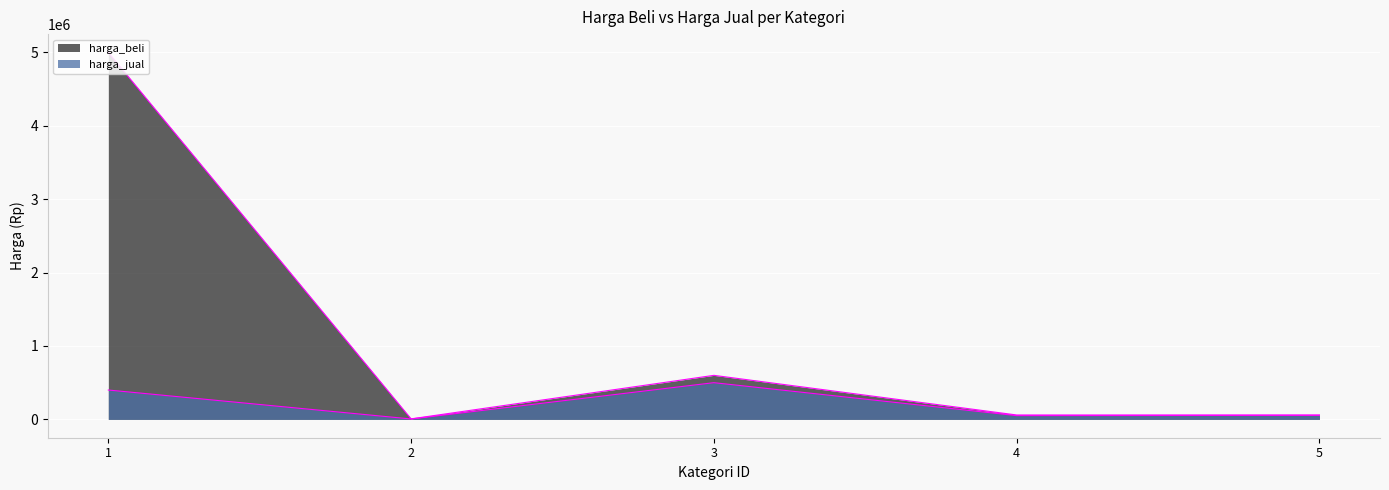

True or false: harga_jual and harga_beli cross at least once.

False